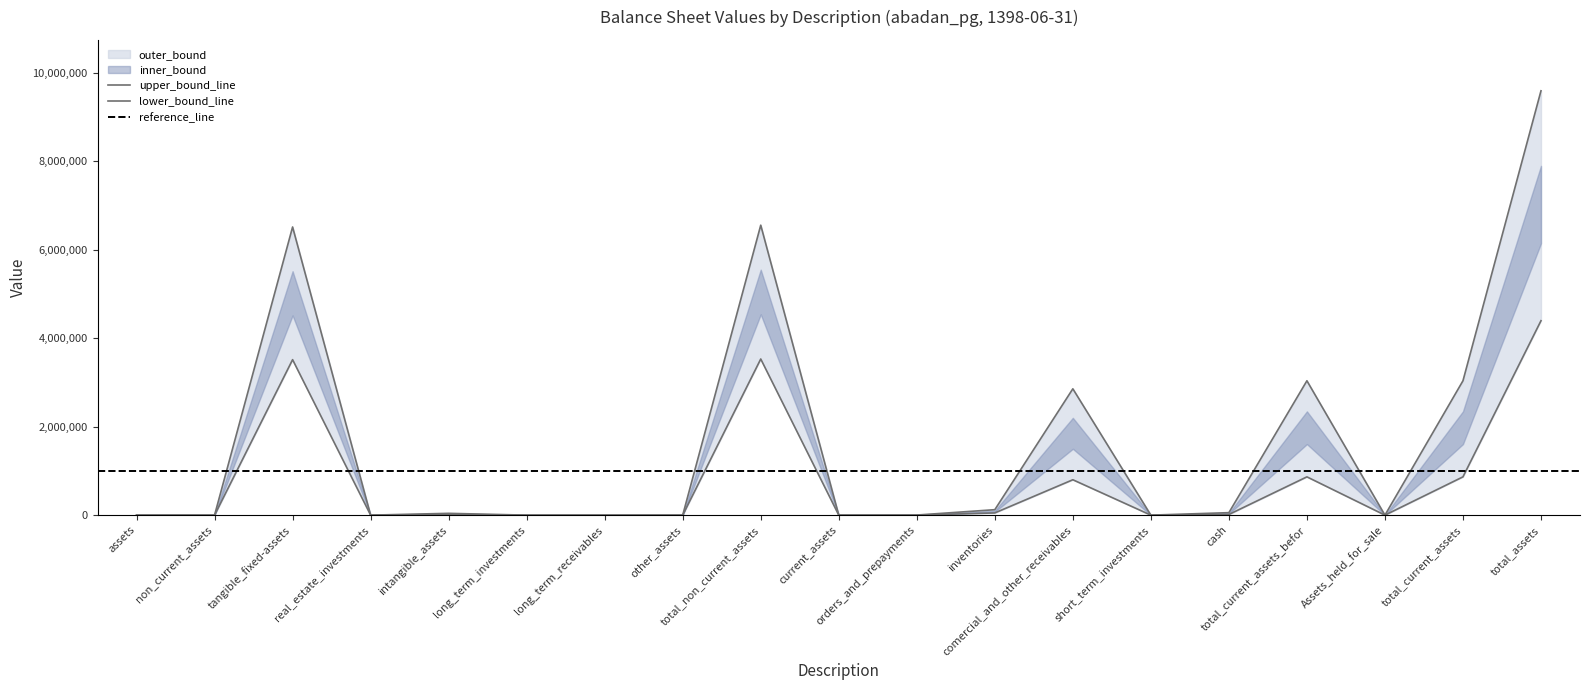

The value of mid_upper at cash is 19955. True or false?

False